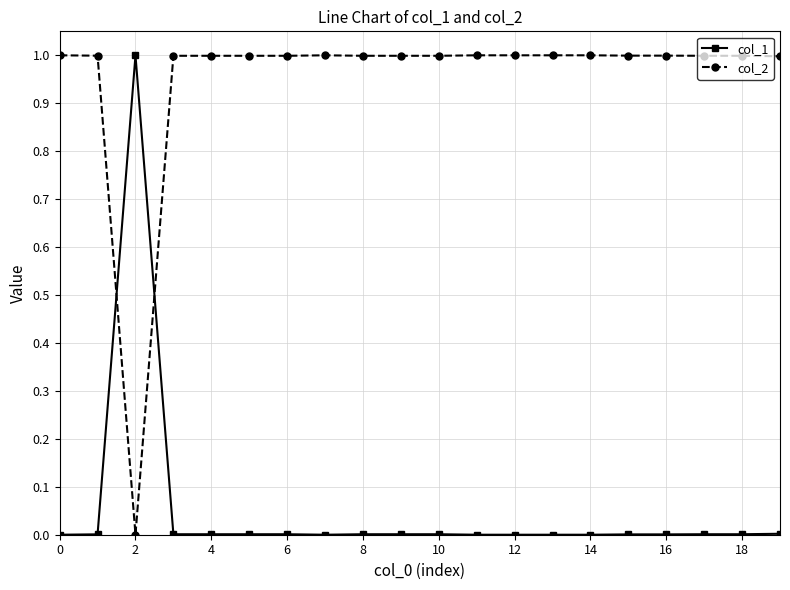

What is the difference between the maximum and minimum values in the col_1 series?

1.0